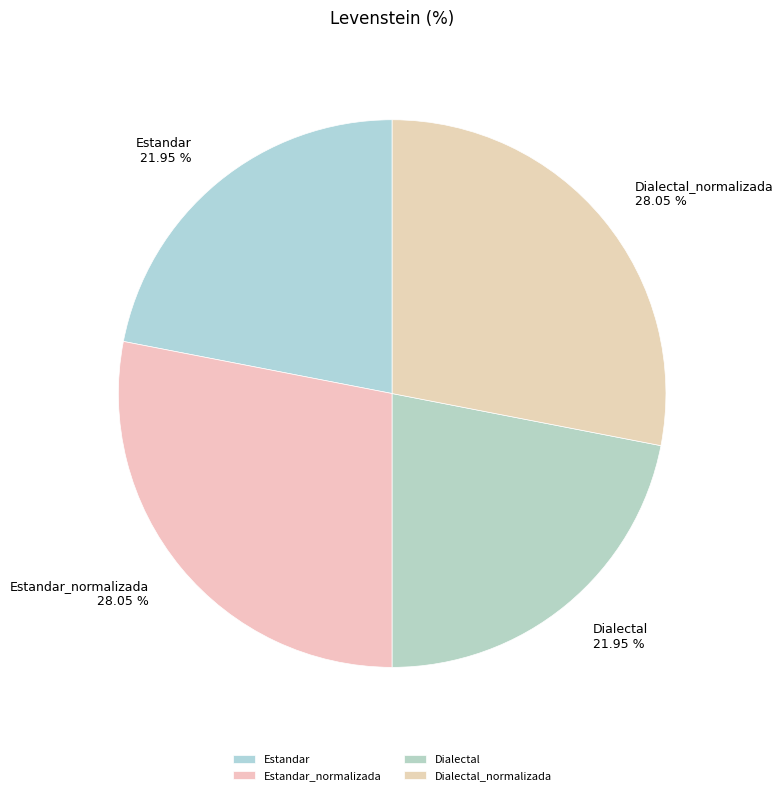

Approximately how many times larger is the value at Dialectal compared to Estandar_normalizada?

0.8